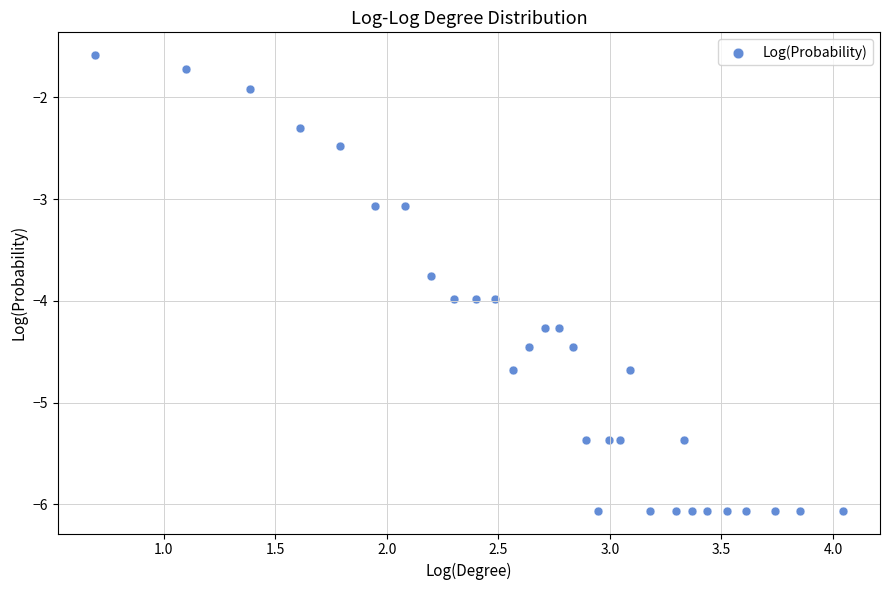

What is the range of X values (max minus min)?

3.3